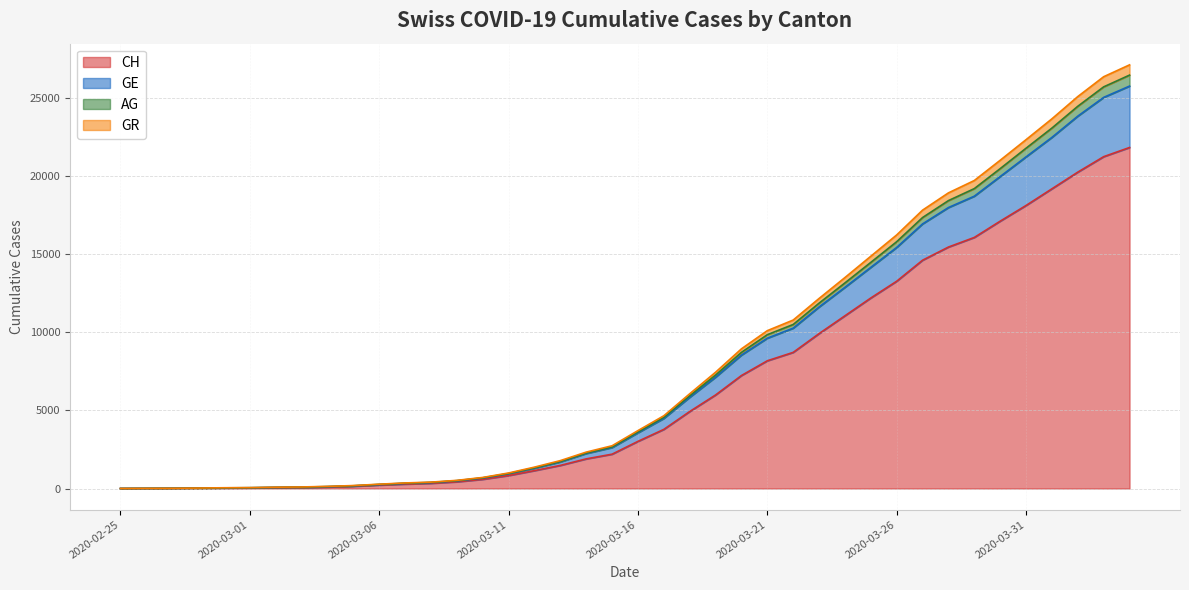

Read the GE value at 2020-03-06, to the nearest 100.

300